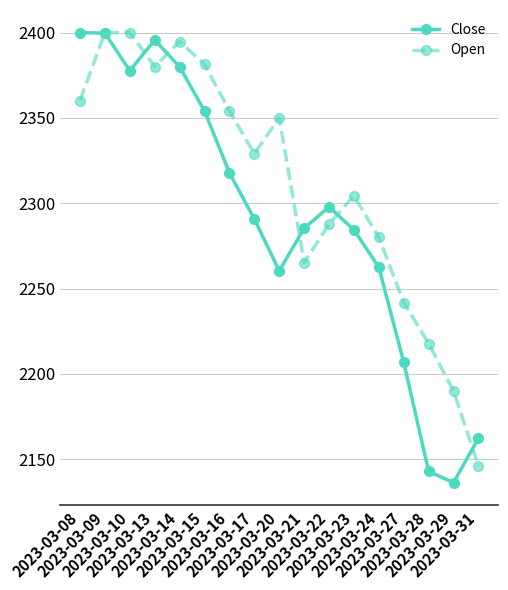

Rank the series by their average value, from lowest to highest.

Close, Open